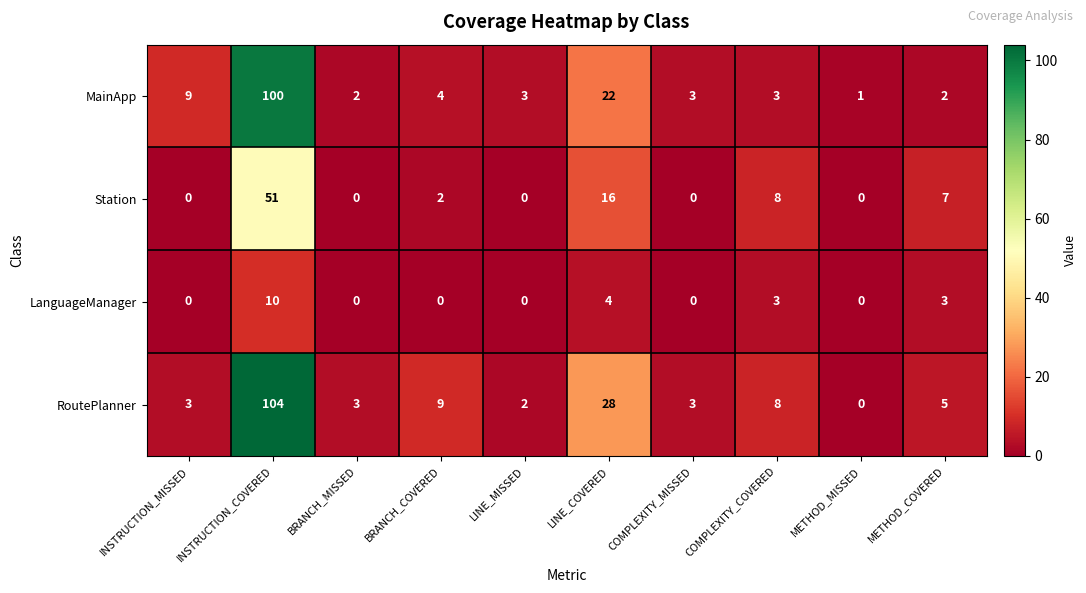

Count the number of data series in this chart.

4